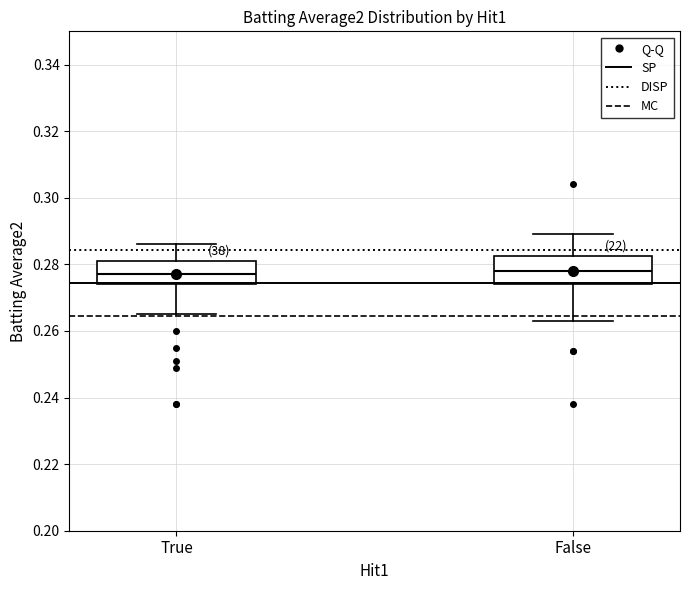

Reading left to right, transcribe this box plot: for each box, give where its median line is, the range the box spans, and where its two whiskers end, as read against the y-axis. The values are not printed on the chart, so give them approximately, as read against the axis.

True: median 0.278, box 0.274 to 0.282, whiskers 0.266 to 0.286
False: median 0.278, box 0.274 to 0.282, whiskers 0.264 to 0.290